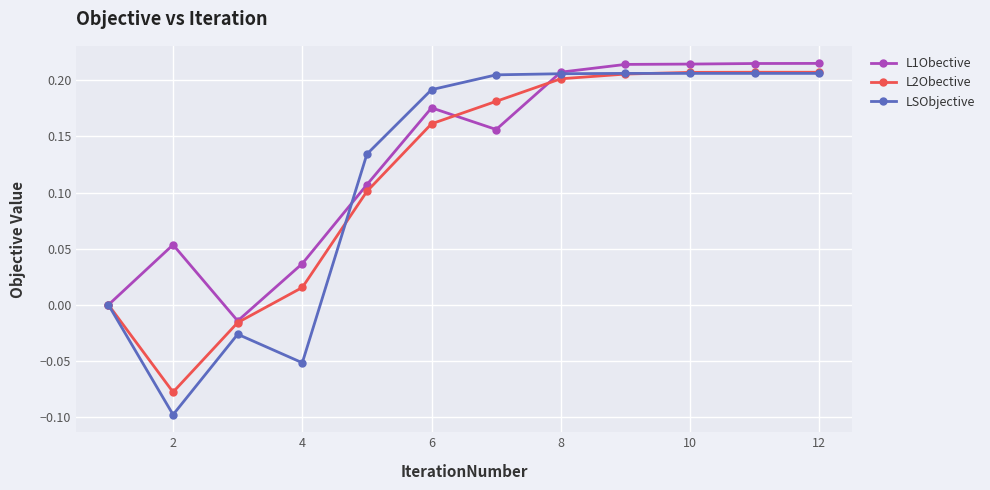

What is the difference between the maximum and minimum values in the L2Obective series?

0.3